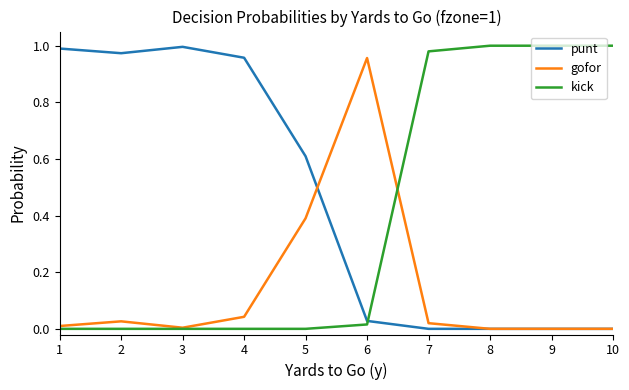

Which series changed the most between 5 and 8?

kick